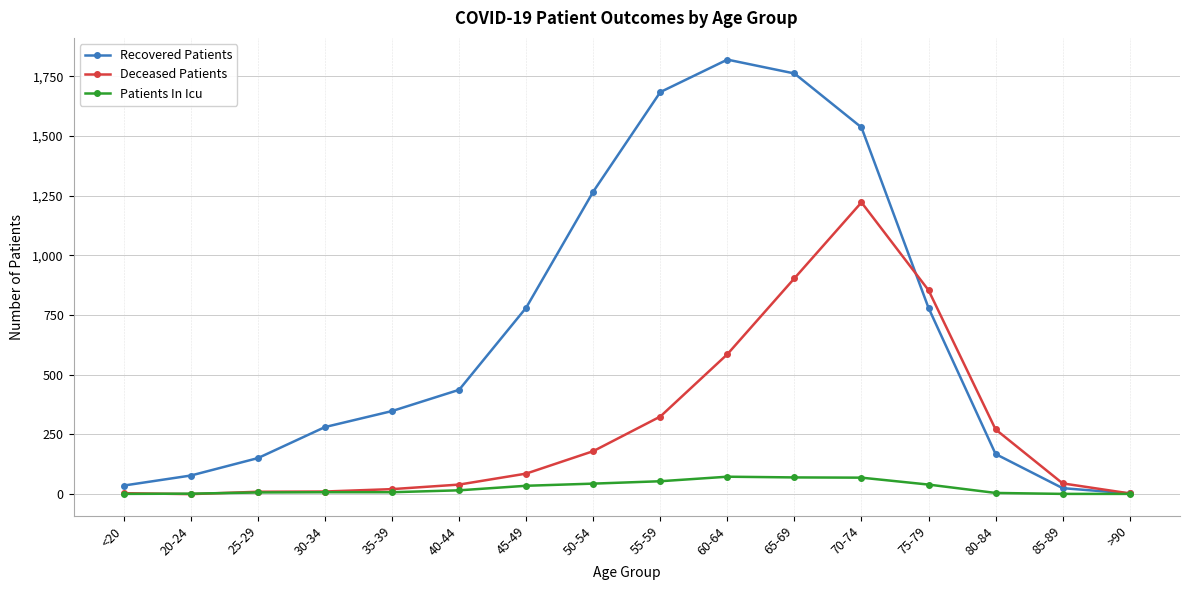

The value of Deceased Patients at 70-74 is 812. True or false?

False